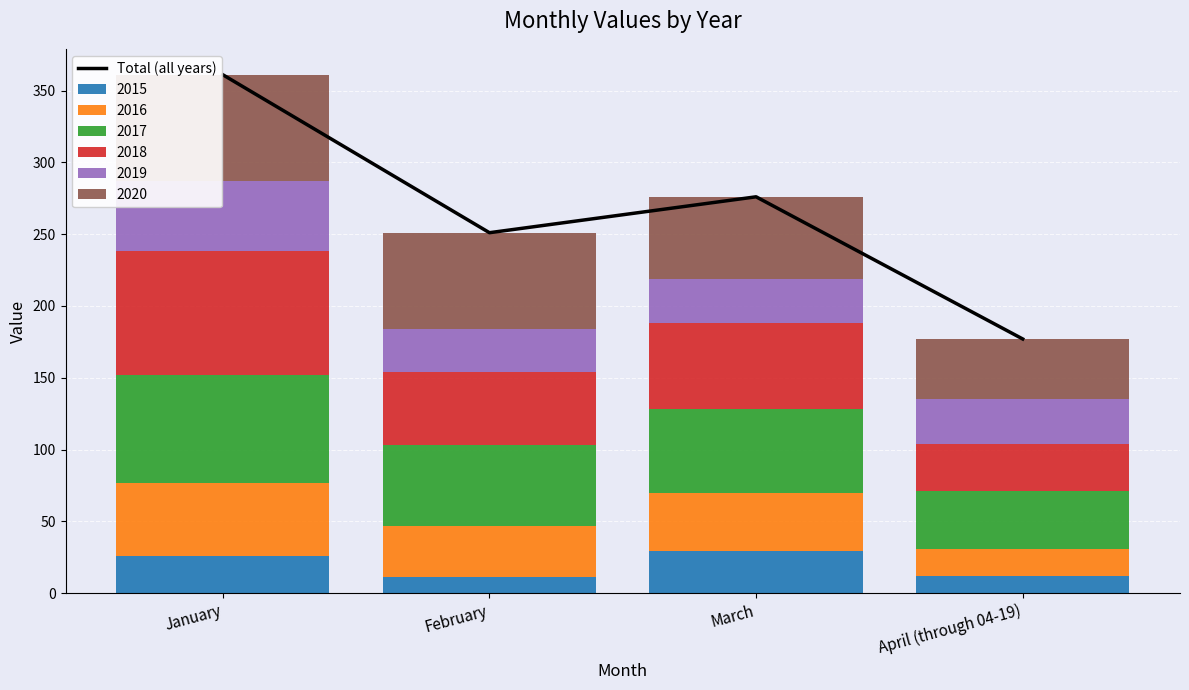

Between January and February, which is larger?

January